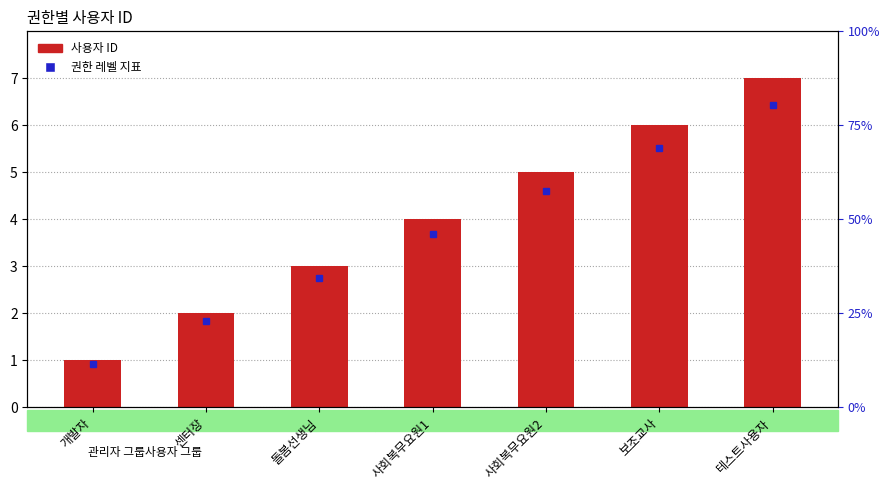

What is the average value?

4